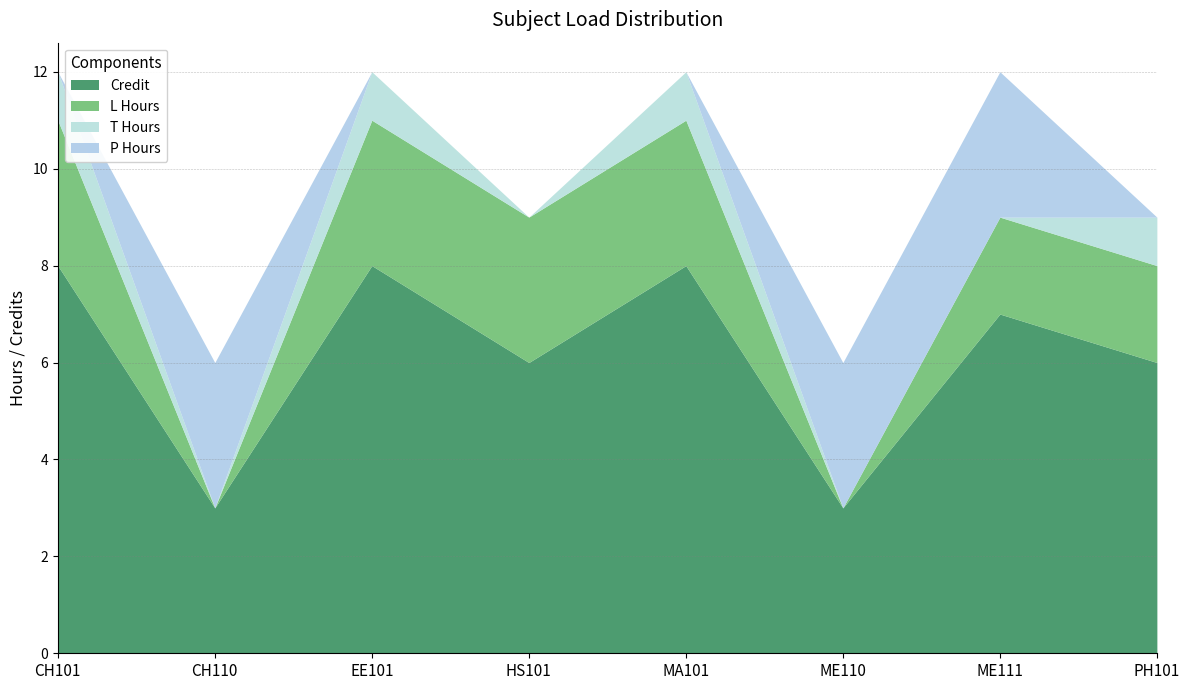

What position from the right is ME111?

2